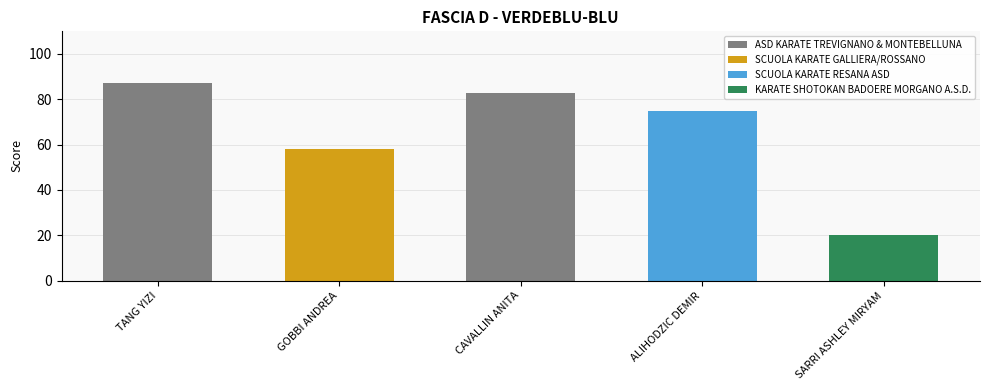

What is the sum of the ASD KARATE TREVIGNANO & MONTEBELLUNA values at TANG YIZI and CAVALLIN ANITA?

170